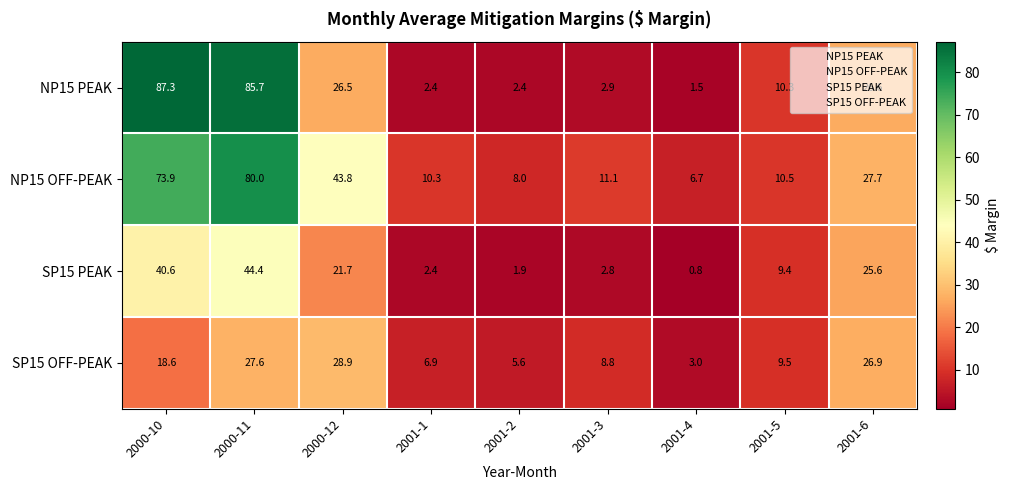

What is the greatest value displayed?

87.3